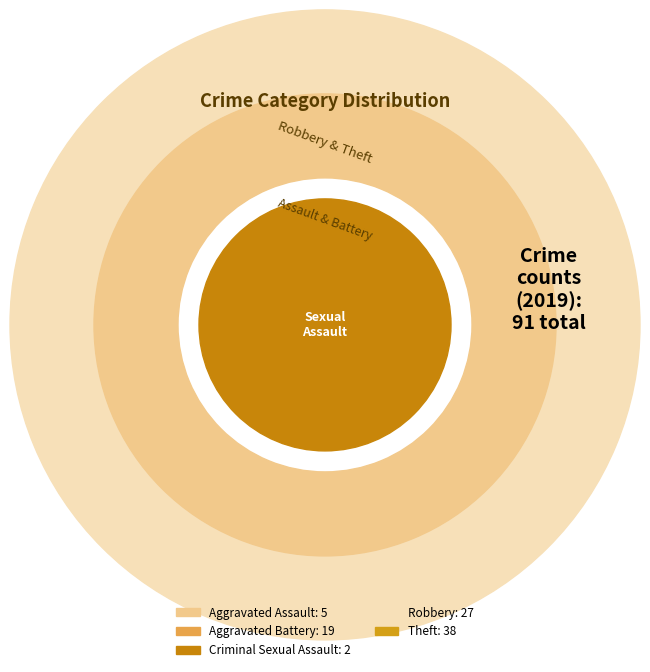

To the nearest percent, what portion does Theft represent?

42%